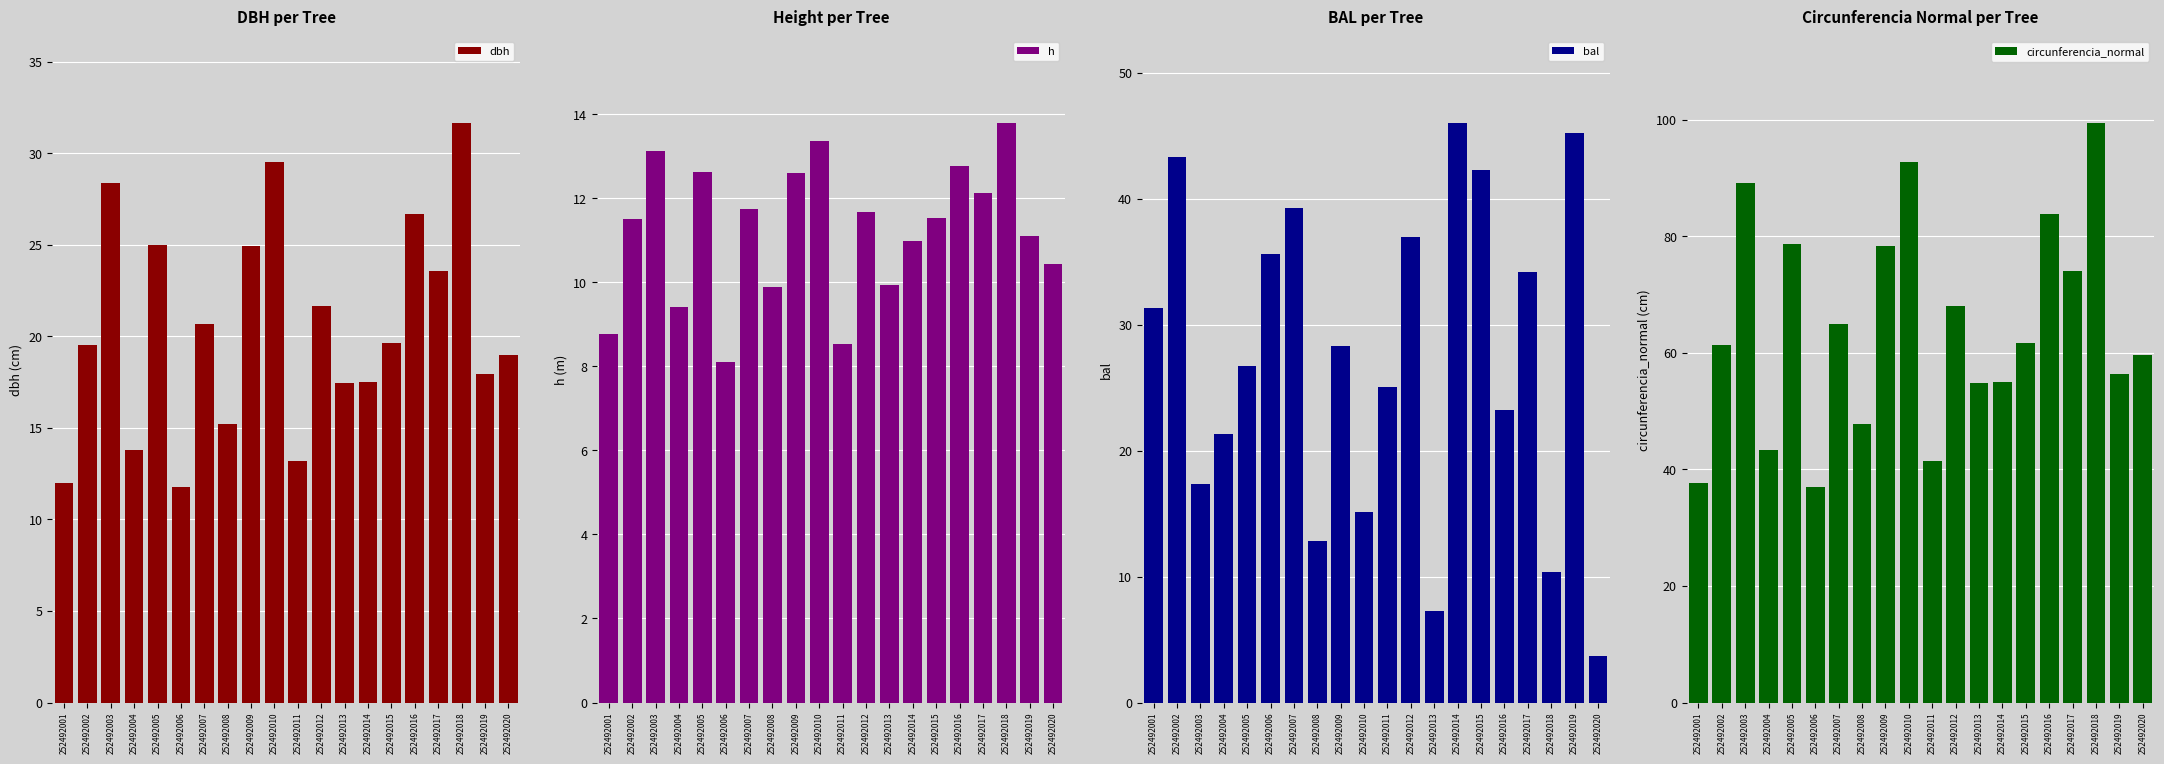

Is it true that bal equals 23.7 at 252492003?

False